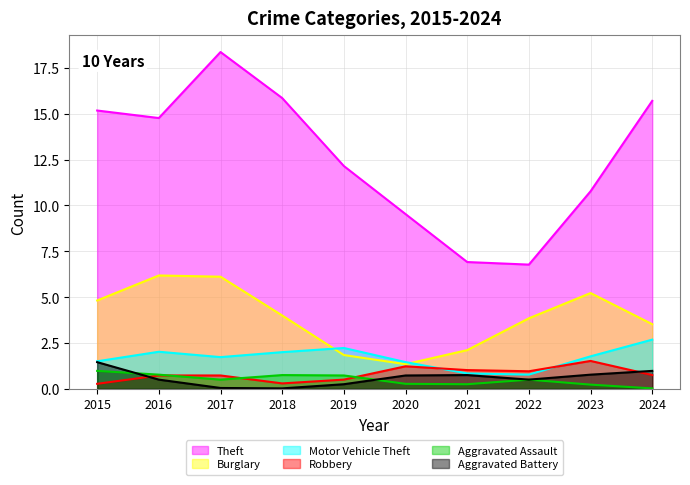

What is the value of the Theft point at the 5th from the left?

12